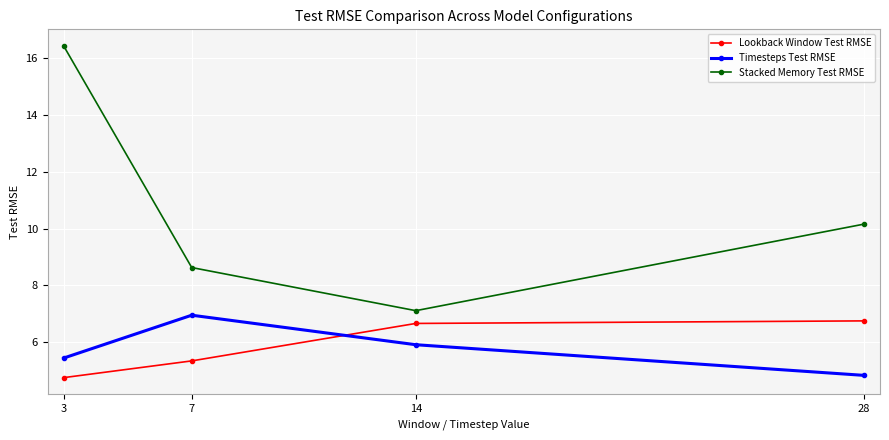

What is the average value of the Lookback Window Test RMSE series?

5.9